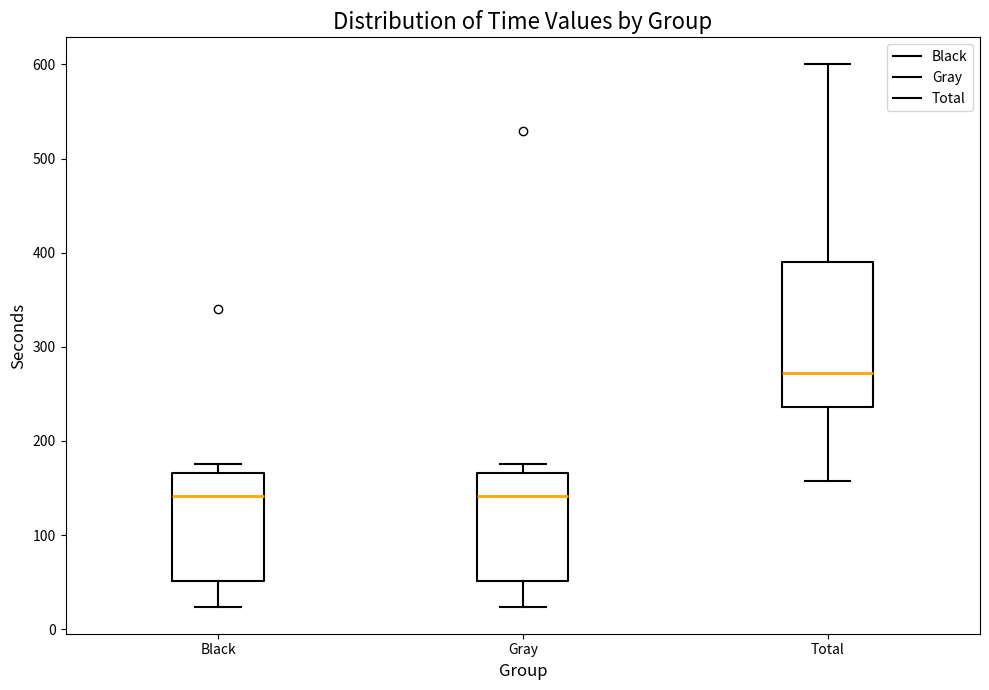

Reading left to right, read every box against the y-axis: the position of its median line, the range the box covers, and the ends of its whiskers. The values are not printed on the chart, so give them approximately, as read against the axis.

Black: median 140, box 50 to 170, whiskers 20 to 180
Gray: median 140, box 50 to 170, whiskers 20 to 180
Total: median 270, box 240 to 390, whiskers 160 to 600